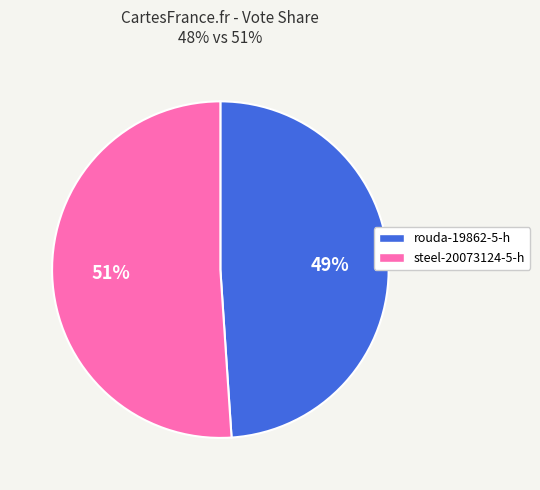

To the nearest percent, what is the combined percentage of rouda-19862-5-h and steel-20073124-5-h?

100%